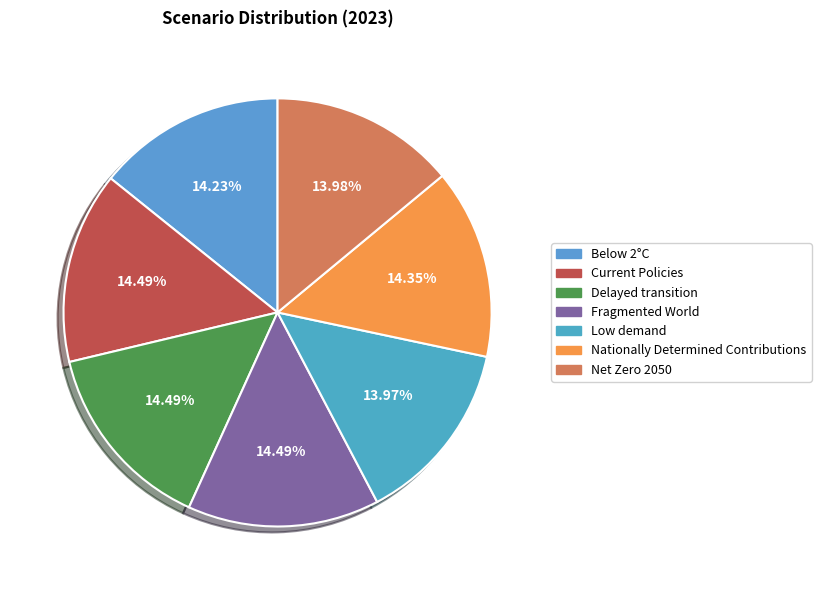

Which slice is the largest?

Fragmented World